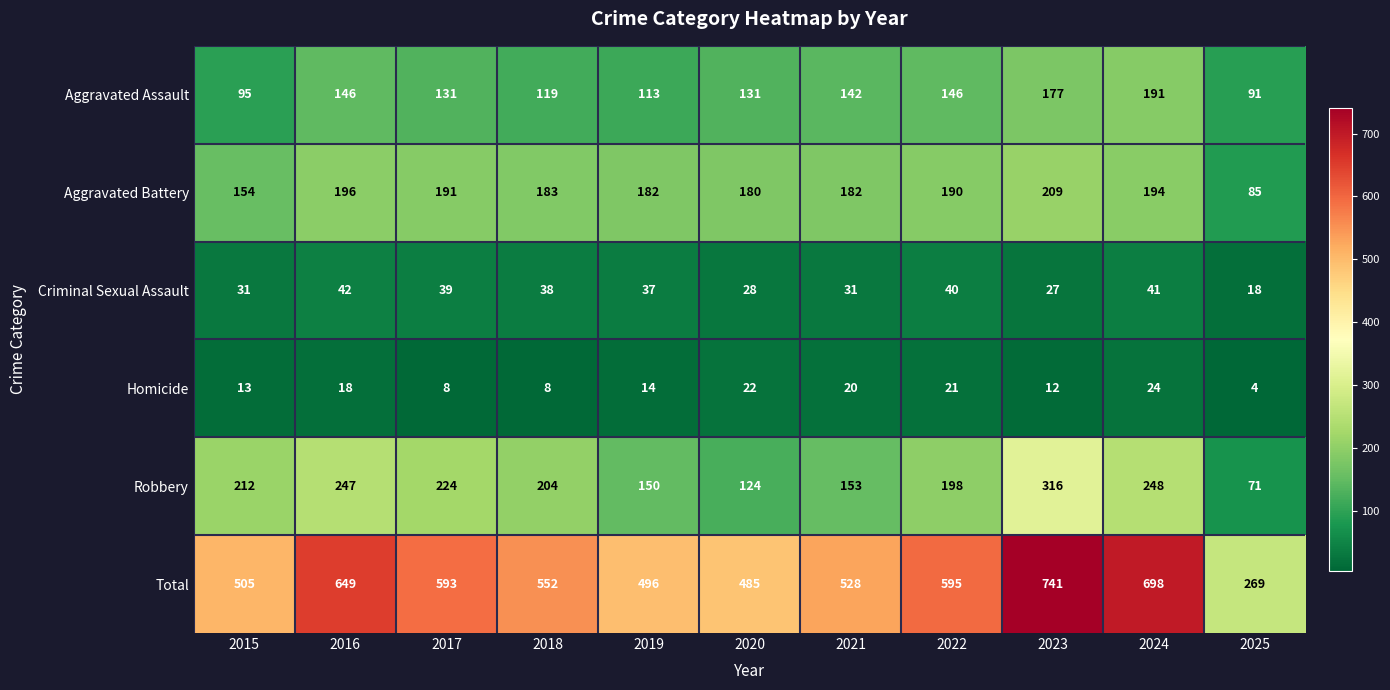

Which series has the largest range (max minus min)?

Total